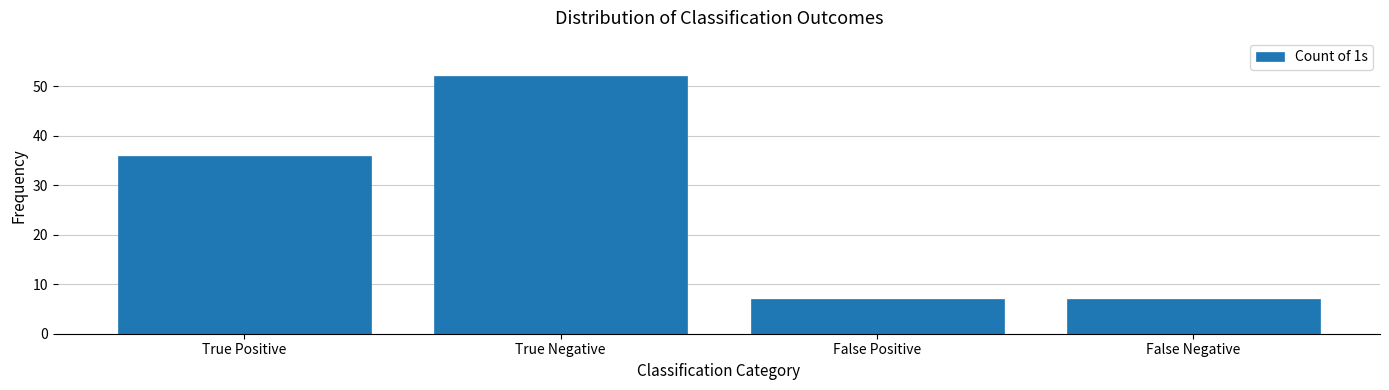

Reading right to left, list all the values displayed in this chart.

False Negative=7	False Positive=7	True Negative=52	True Positive=36